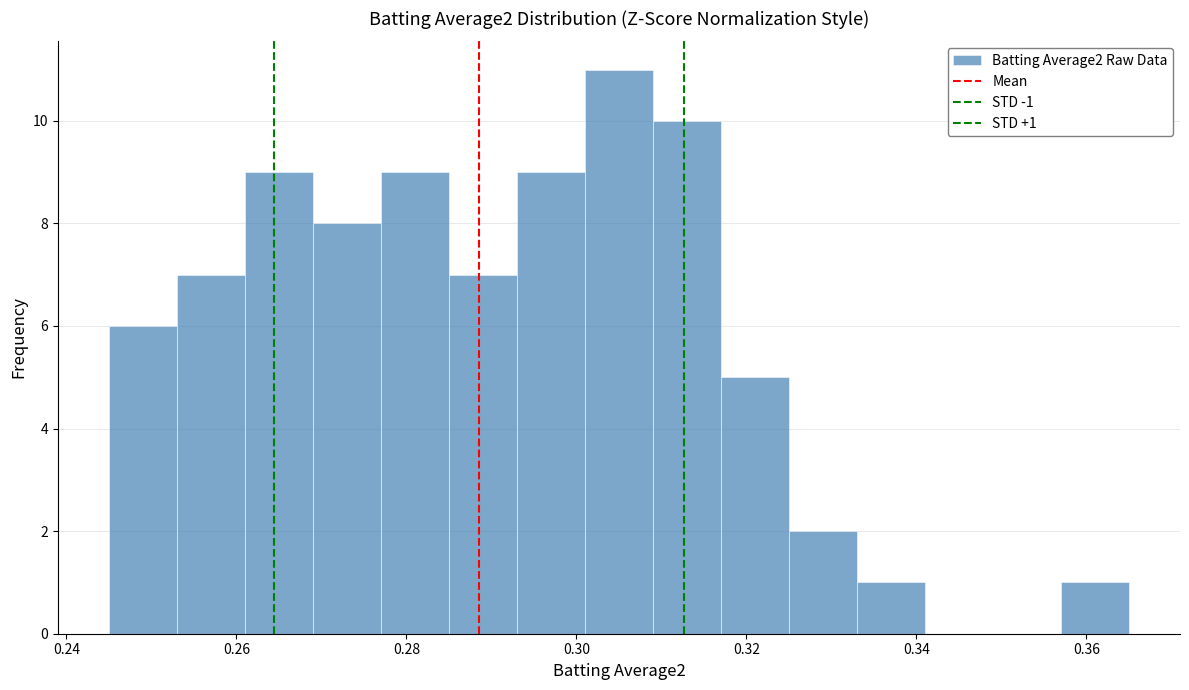

Which range on the x-axis has the tallest bar?

0.301 to 0.309